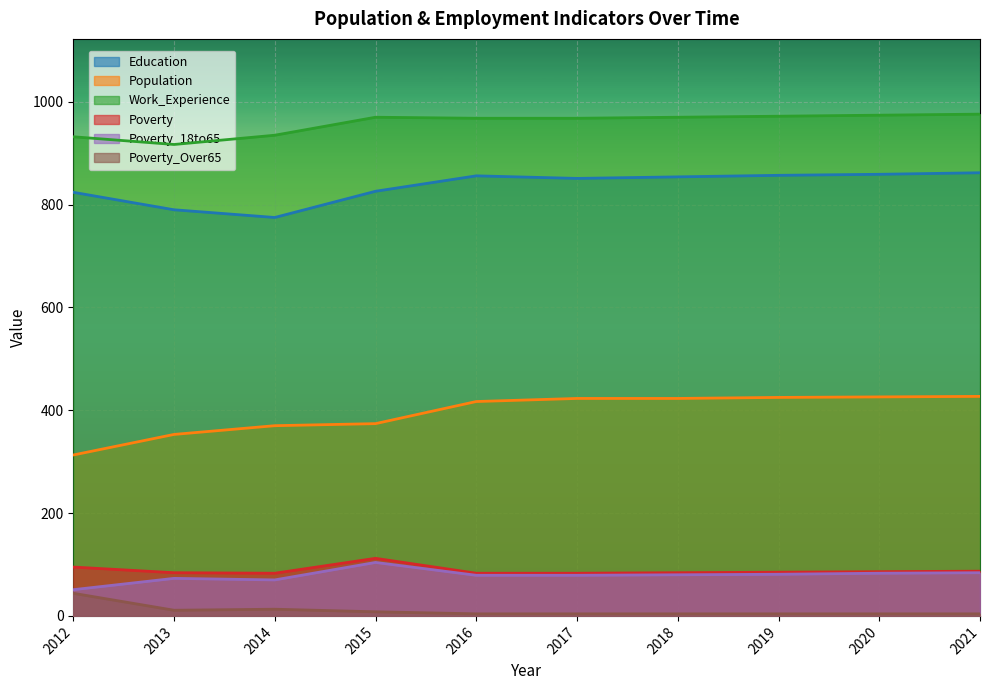

Between 2018 and 2020, which is larger?

2020